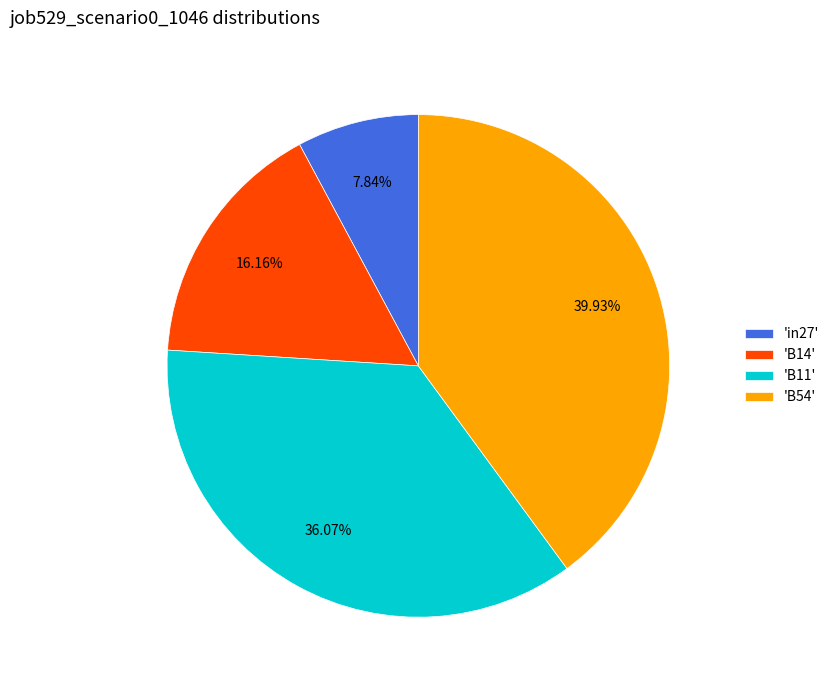

How many slices are in this pie chart?

4